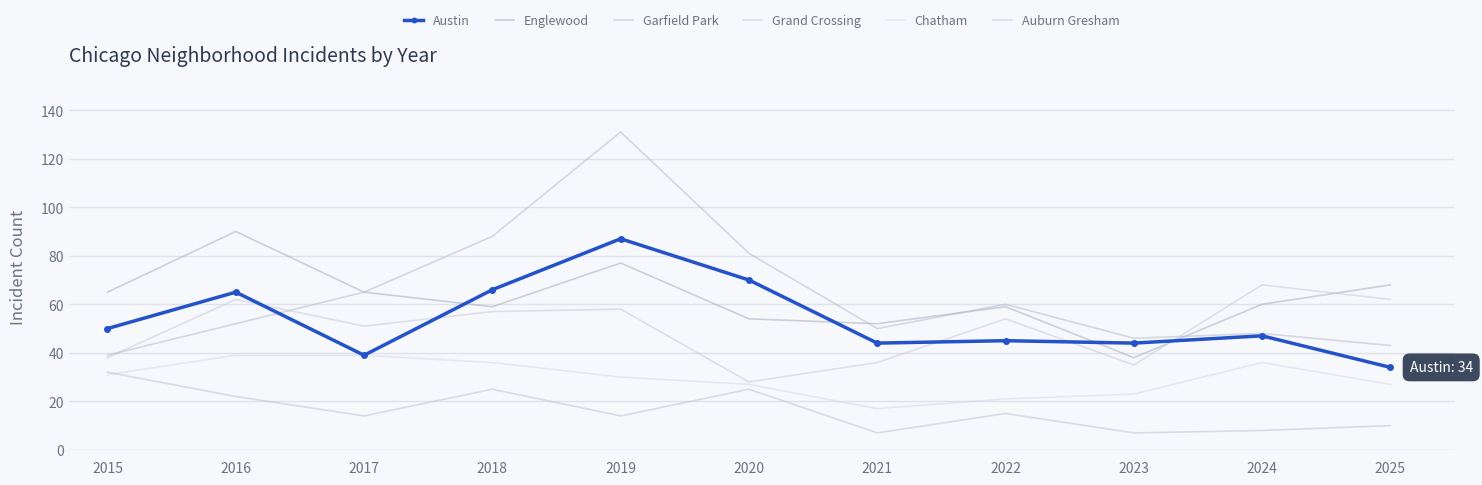

Which has a higher value, 2022 or 2024?

2024